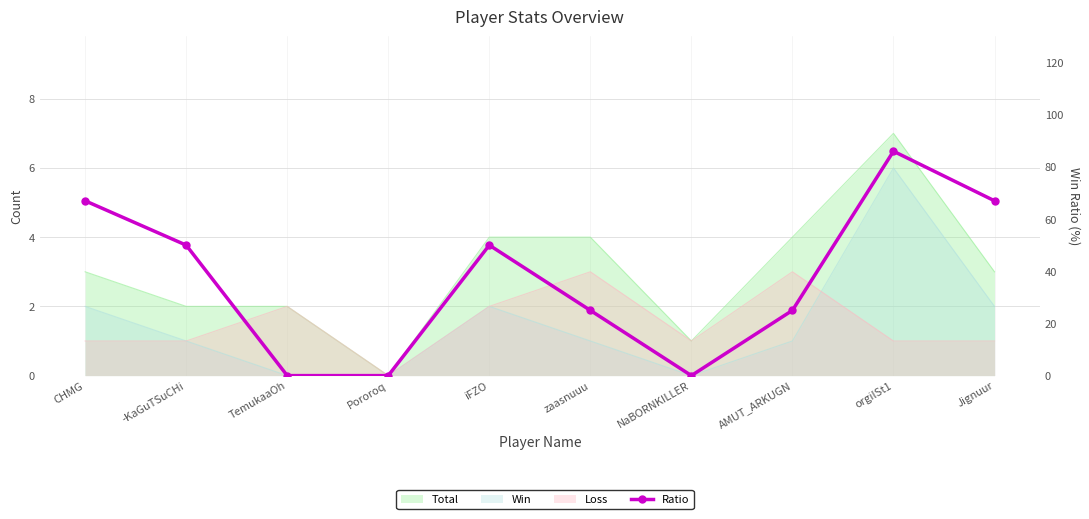

Where is the data nearest to the value 43?

-KaGuTSuCHi